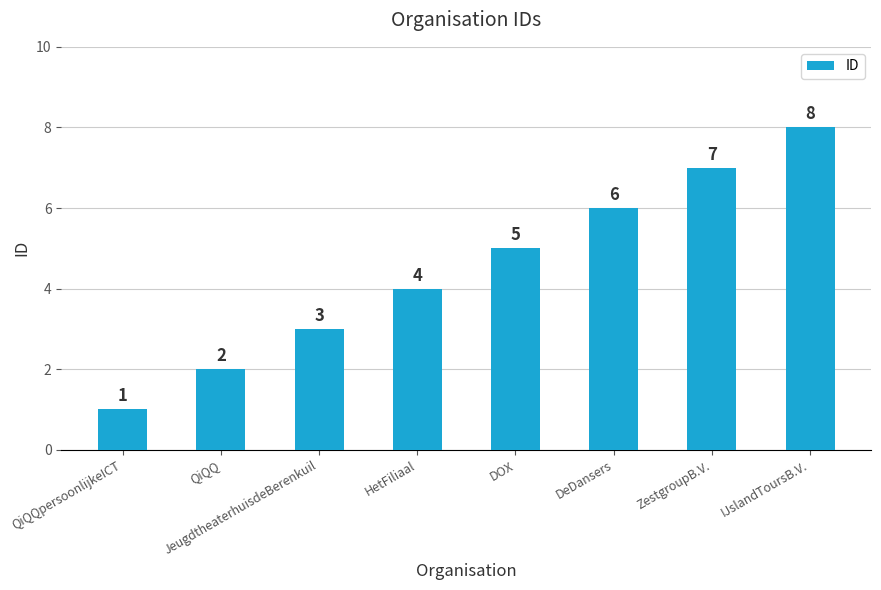

How many bars are there in total?

8